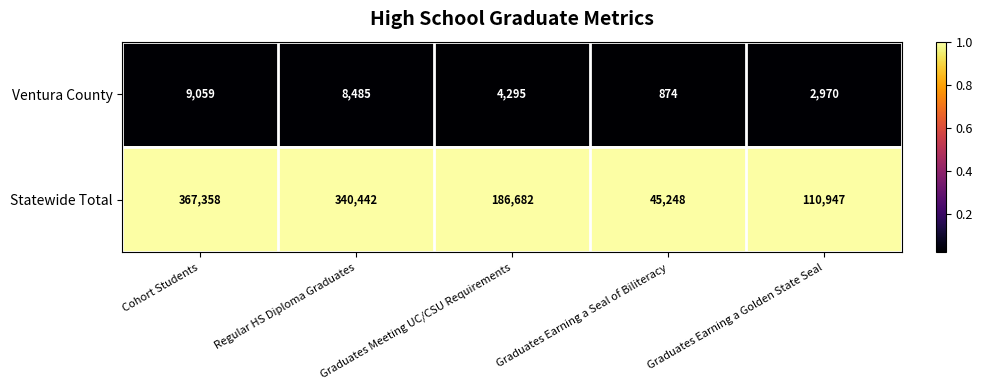

Which label corresponds to the largest value in the chart?

Cohort Students